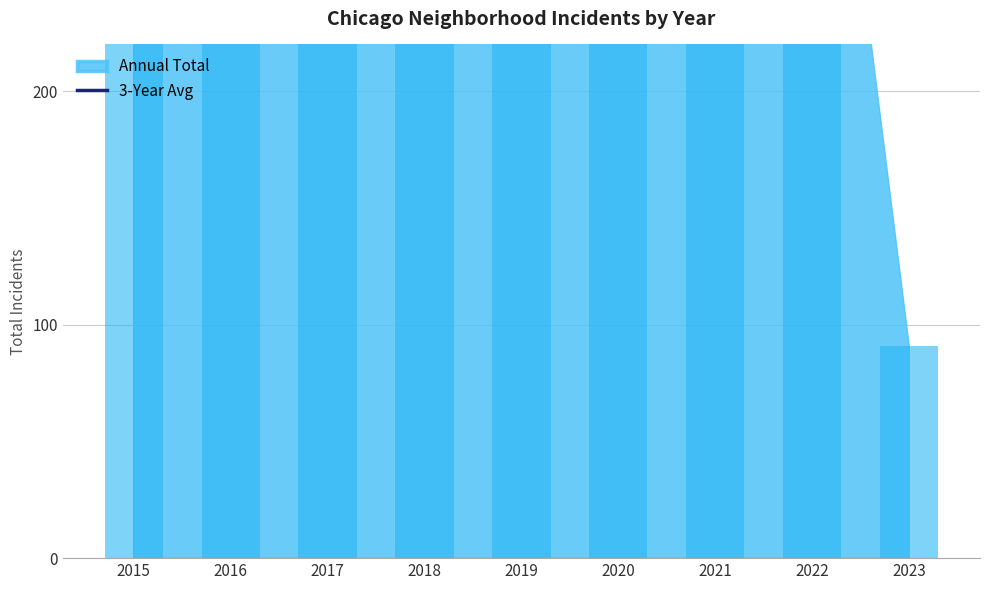

True or false: the data shows 516.7 at 2018.

True